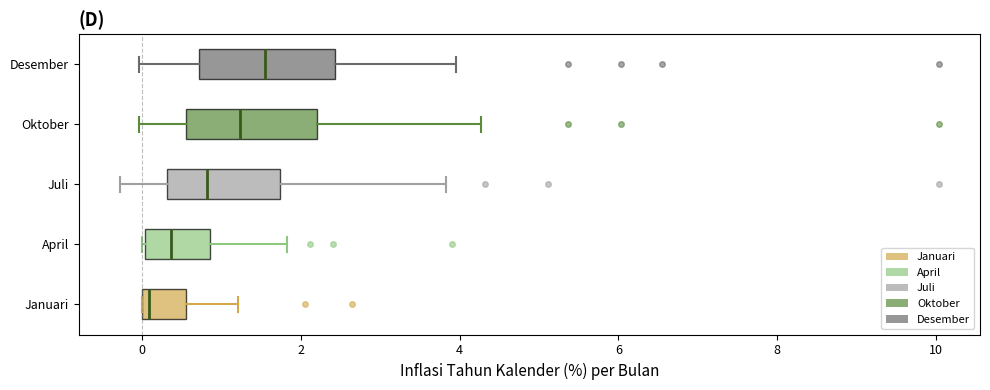

Reading bottom to top, transcribe this box plot: for each box, give where its median line is, the range the box spans, and where its two whiskers end, as read against the x-axis. The values are not printed on the chart, so give them approximately, as read against the axis.

Januari: median 0.0 (just right of the box's left edge), box 0.0 to 0.6, whiskers 0.0 to 1.2
April: median 0.4, box 0.0 to 0.8, whiskers 0.0 to 1.8
Juli: median 0.8, box 0.4 to 1.8, whiskers -0.2 to 3.8
Oktober: median 1.2, box 0.6 to 2.2, whiskers 0.0 to 4.2
Desember: median 1.6, box 0.8 to 2.4, whiskers 0.0 to 4.0